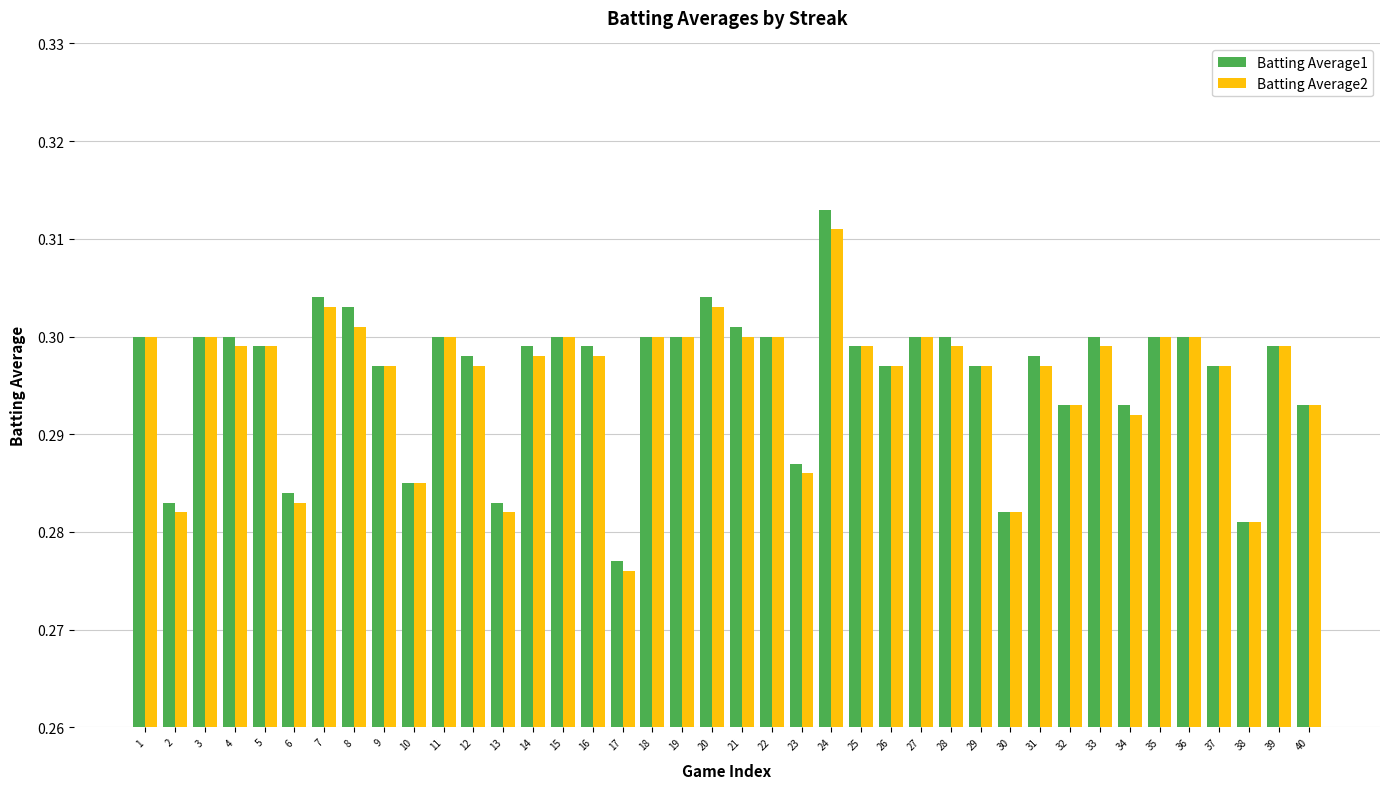

Which label corresponds to the largest value in the chart?

24